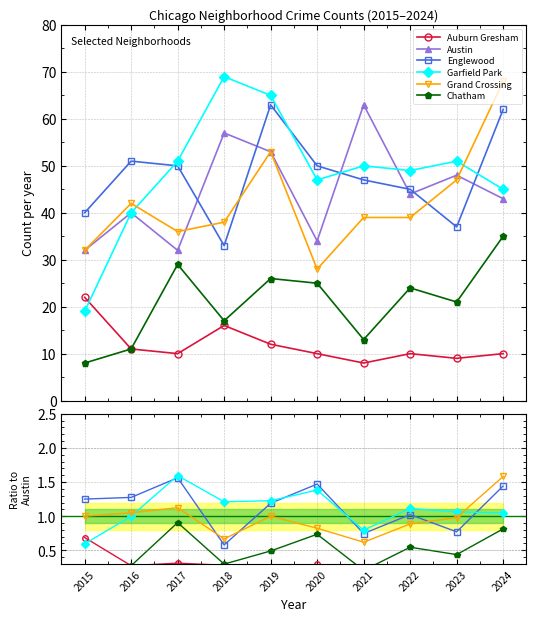

Rank the series at 2015 from lowest to highest value.

Chatham, Garfield Park, Auburn Gresham, Grand Crossing, Englewood, Austin